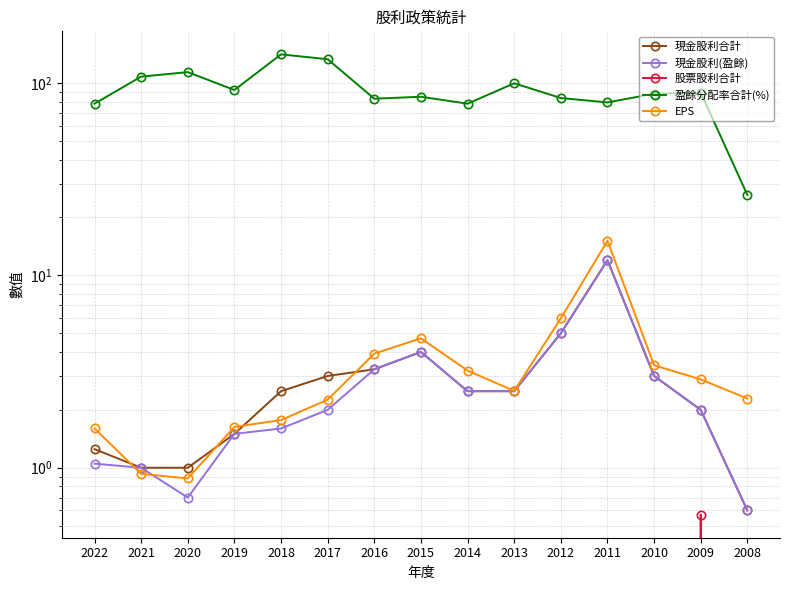

Which has a higher value, 2011 or 2010?

2011